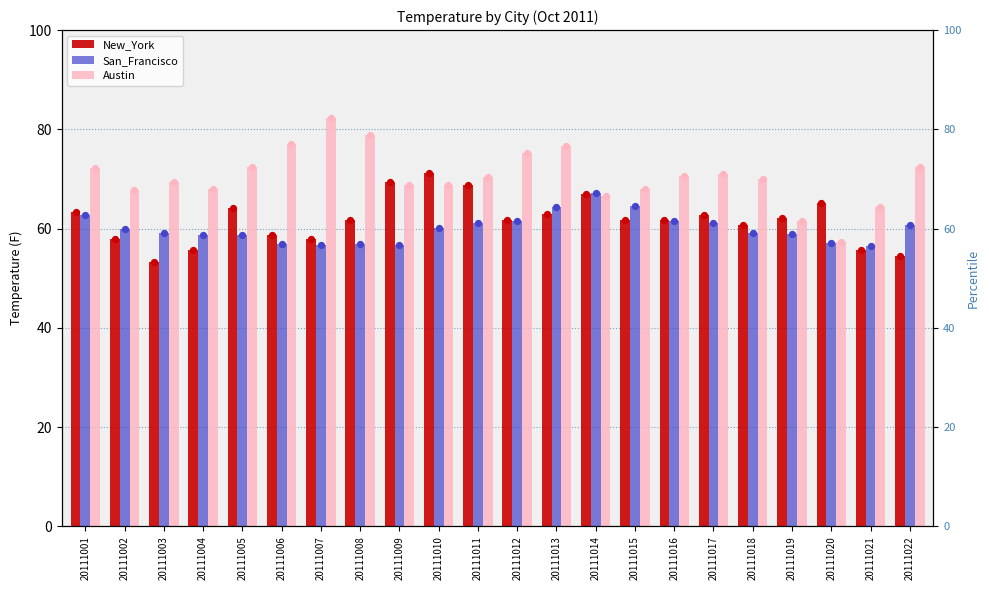

Is the value of San_Francisco (dot) at 20111013 greater than the value of San_Francisco at 20111012?

Yes